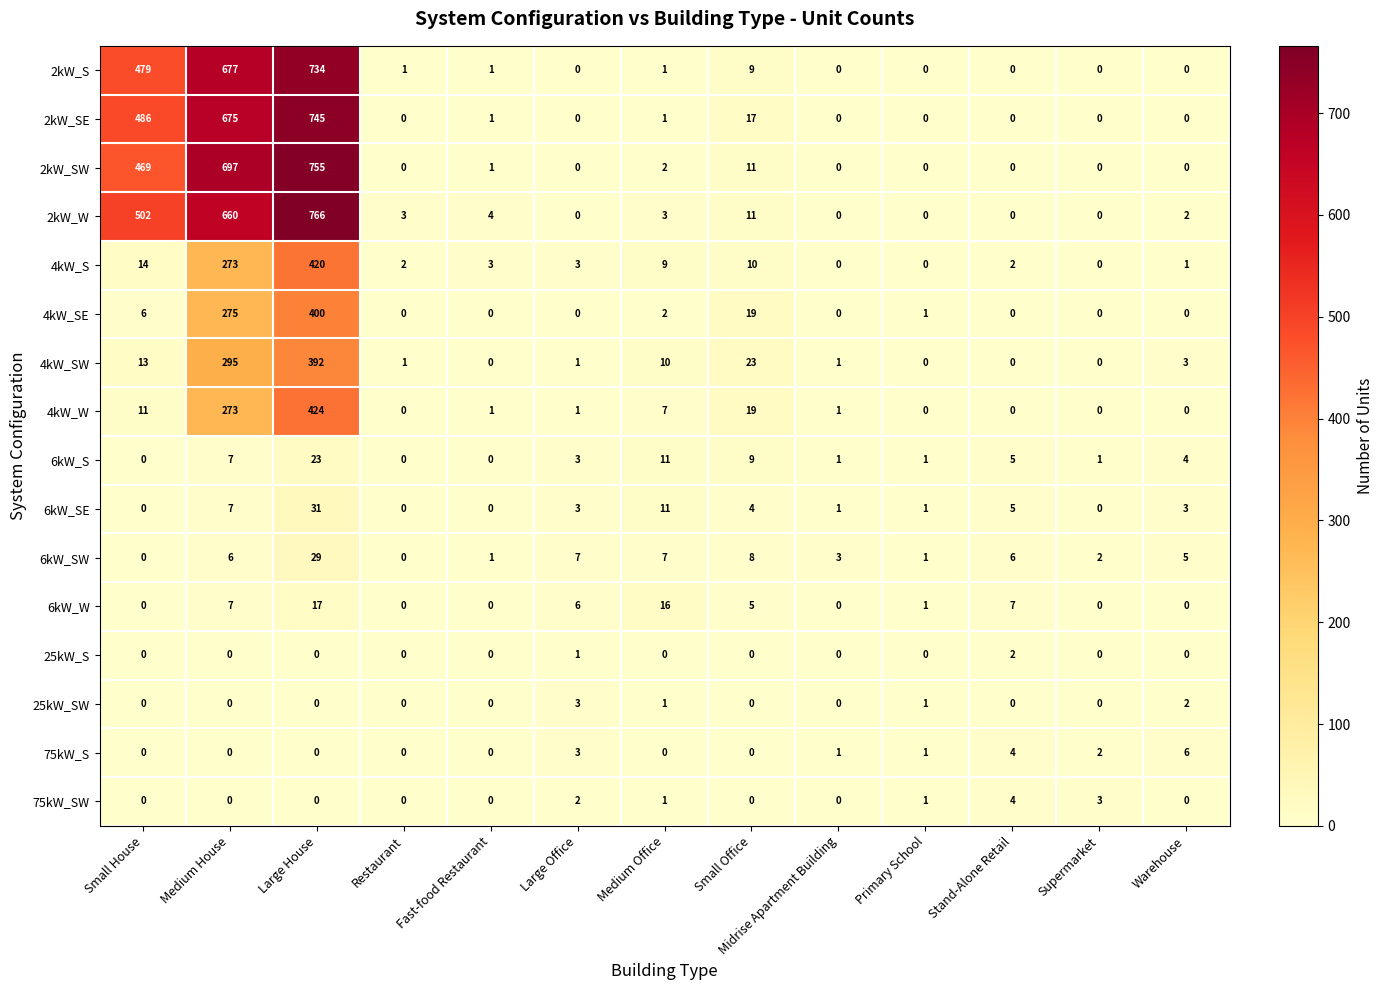

Where does the 6kW_SW series first go above 5?

Medium House